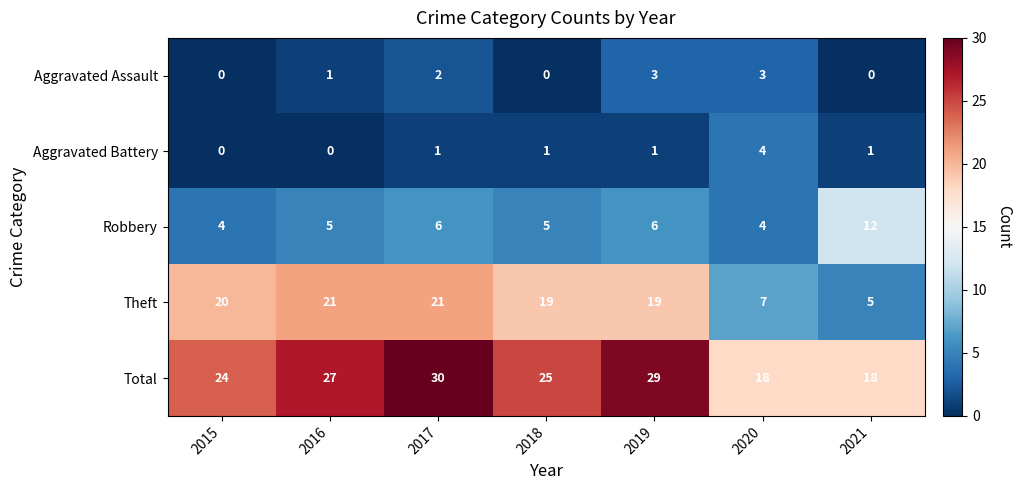

The value of Robbery at 2021 is 17. True or false?

False